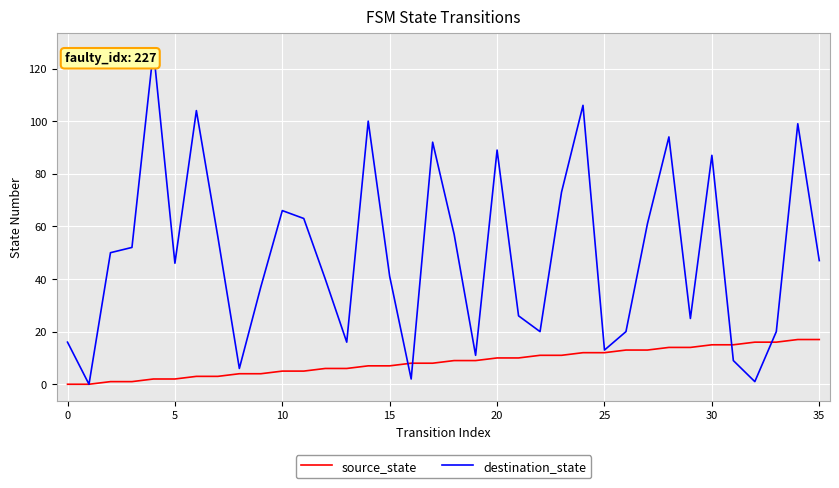

What is the maximum value shown in the chart?

127